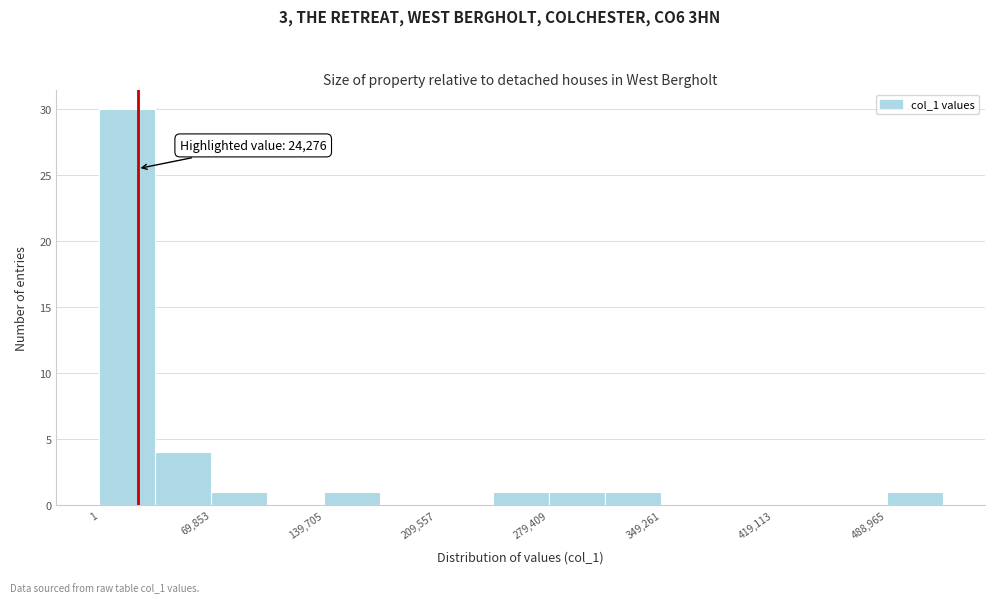

Read against the x-axis, roughly where is the centre of the tallest bar?

20000